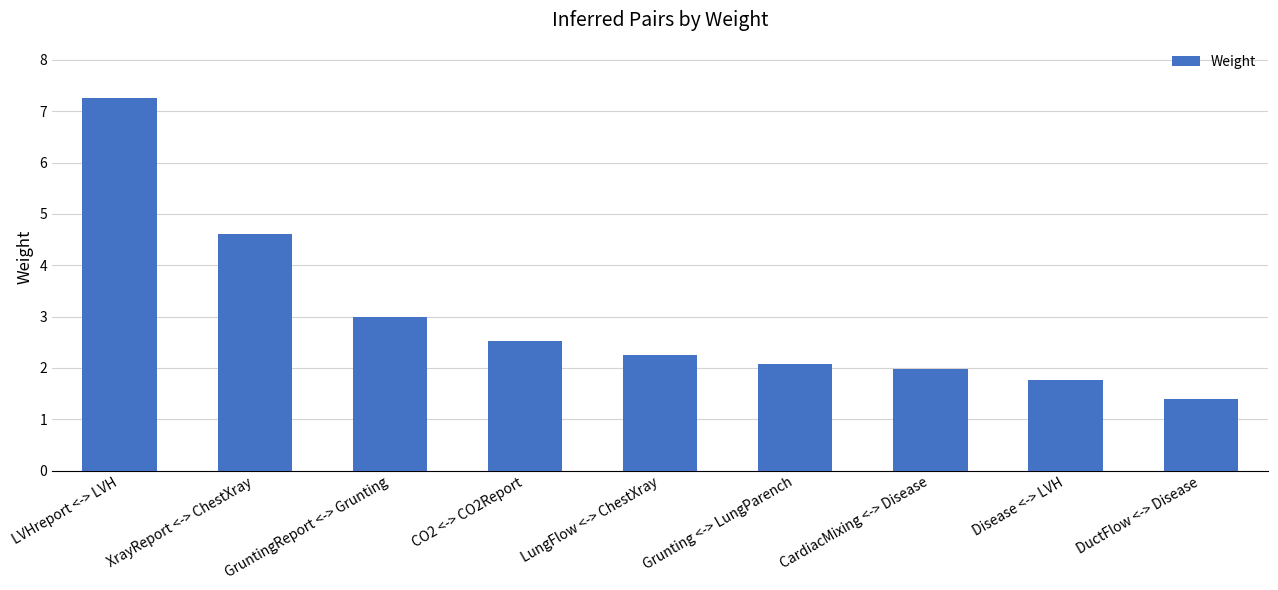

Rank the categories by value from highest to lowest.

LVHreport <-> LVH, XrayReport <-> ChestXray, GruntingReport <-> Grunting, CO2 <-> CO2Report, LungFlow <-> ChestXray, Grunting <-> LungParench, CardiacMixing <-> Disease, Disease <-> LVH, DuctFlow <-> Disease